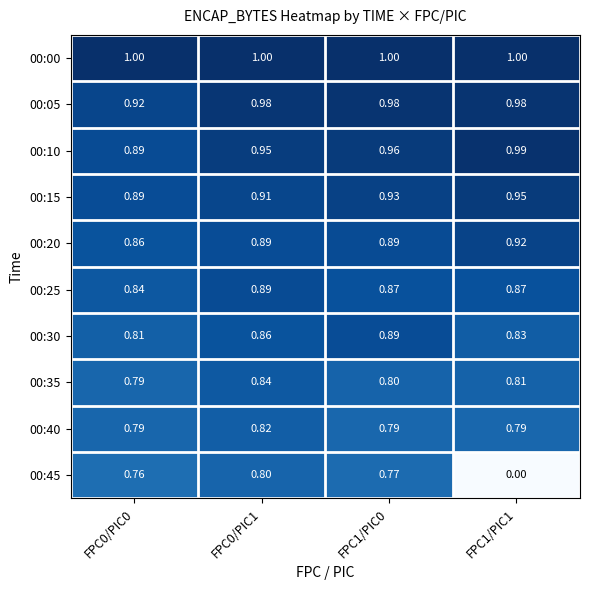

Which category has the lowest value across all series?

FPC1/PIC1